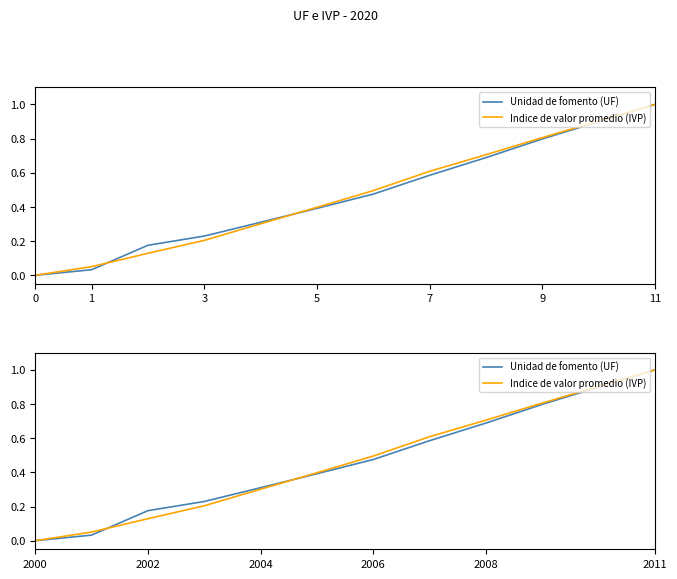

Reading right to left, extract all data points from this chart.

Unidad de fomento (UF): 1.0	0.9	0.8	0.7	0.6	0.5	0.4	0.3	0.2	0.2	0.0	0.0
Indice de valor promedio (IVP): 1.0	0.9	0.8	0.7	0.6	0.5	0.4	0.3	0.2	0.1	0.1	0.0